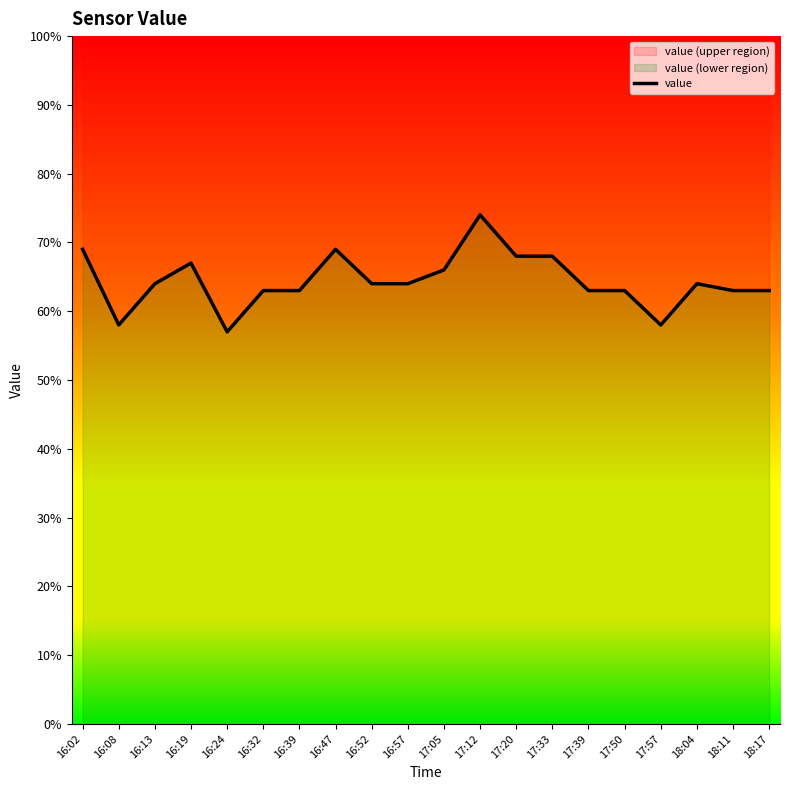

What is the difference between the values at 16:24 and 17:20?

0.1